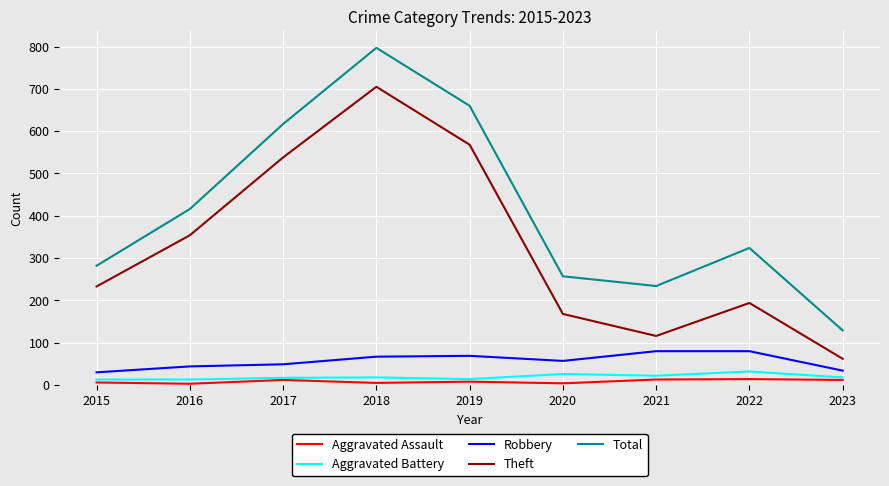

Which series has the largest total across all categories?

Total